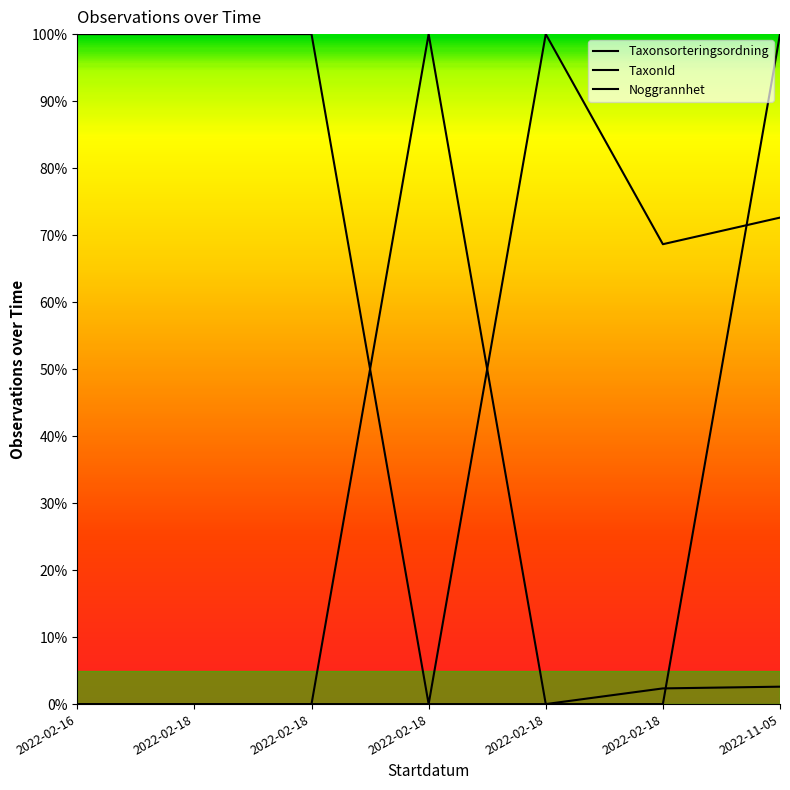

Is this an area chart (filled region under the line)?

No